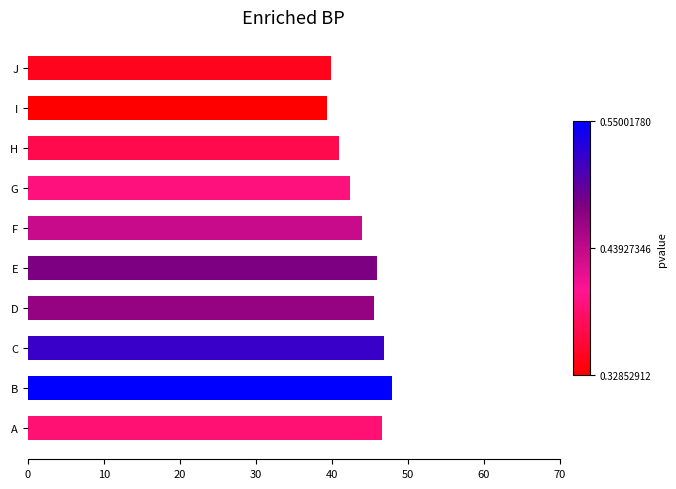

What is the greatest value displayed?

47.9